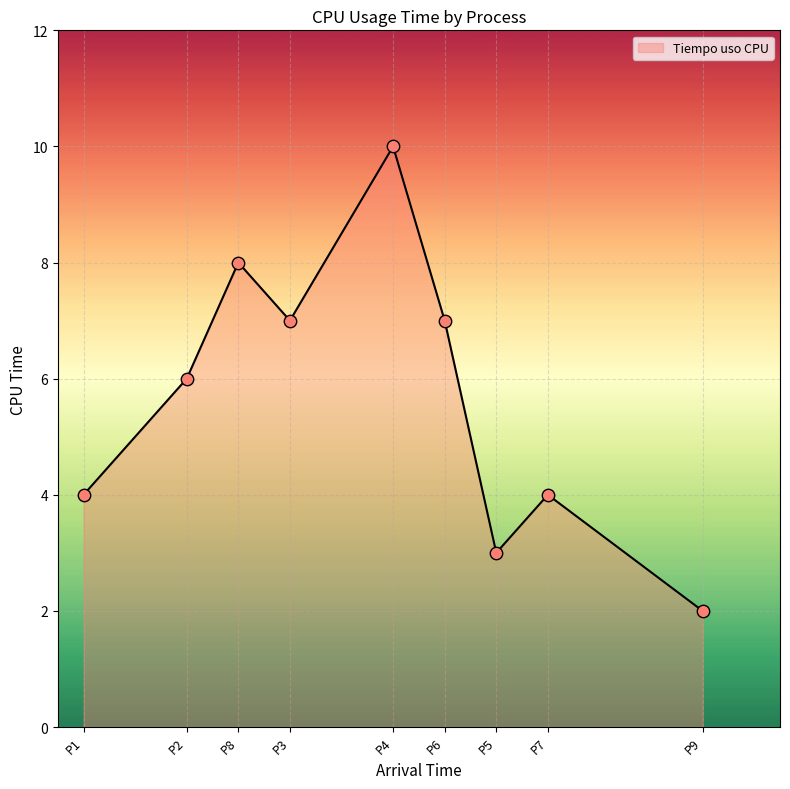

Which has a higher value, P8 or P2?

P8